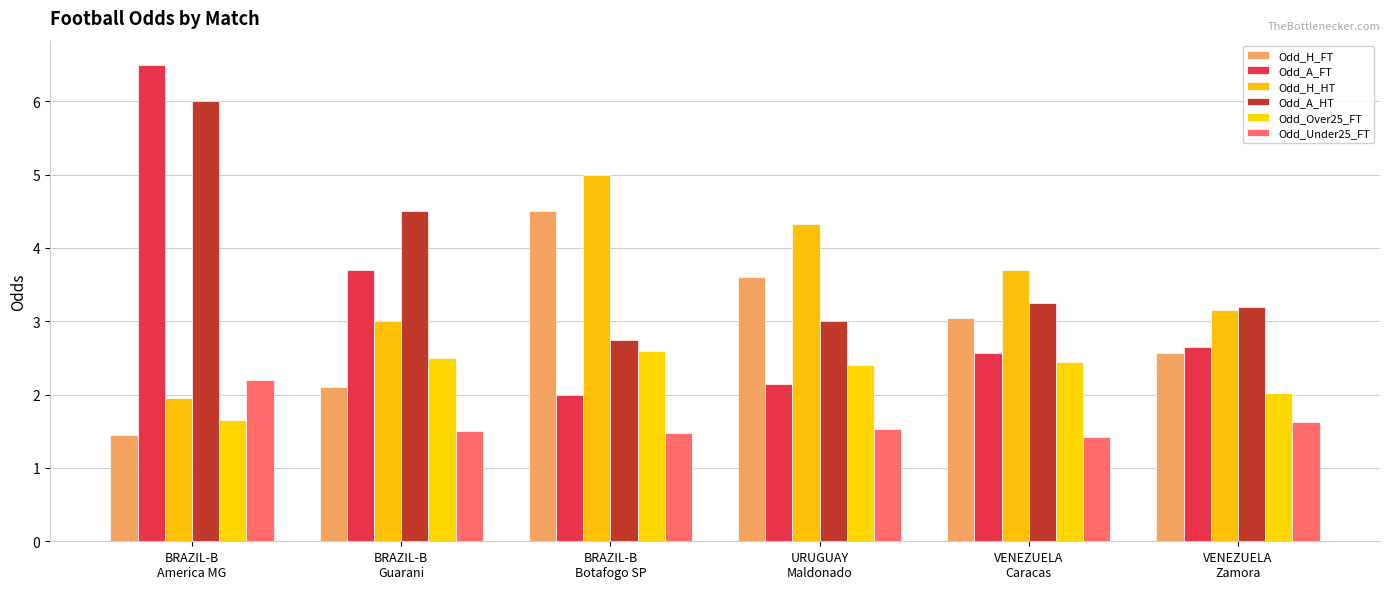

At which label does Odd_Over25_FT first exceed 2?

BRAZIL-B
Guarani